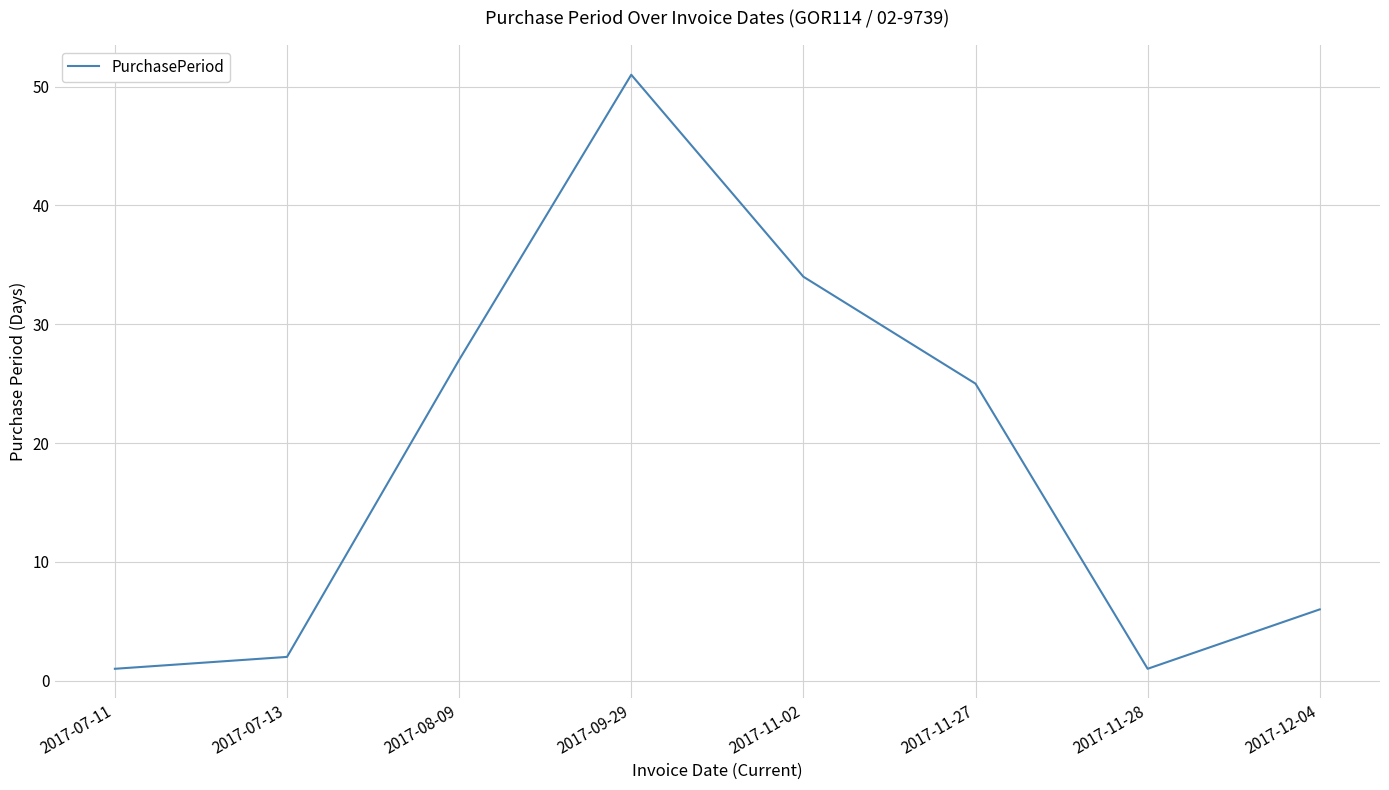

Reading left to right, list all the values displayed in this chart.

2017-07-11=1	2017-07-13=2	2017-08-09=27	2017-09-29=51	2017-11-02=34	2017-11-27=25	2017-11-28=1	2017-12-04=6